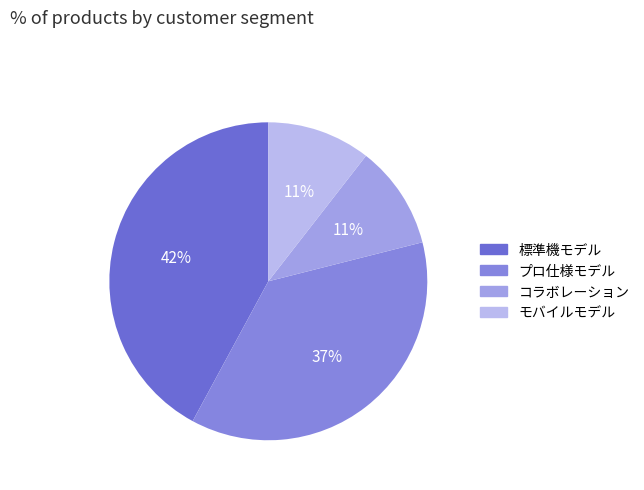

Combined, what portion of the pie is プロ仕様モデル and モバイルモデル?

47.4%